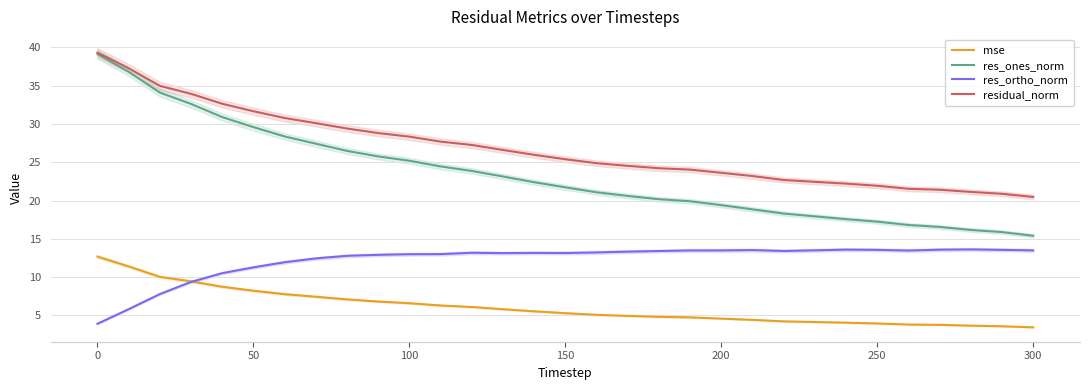

How many intersections are there between res_ortho_norm and mse?

1